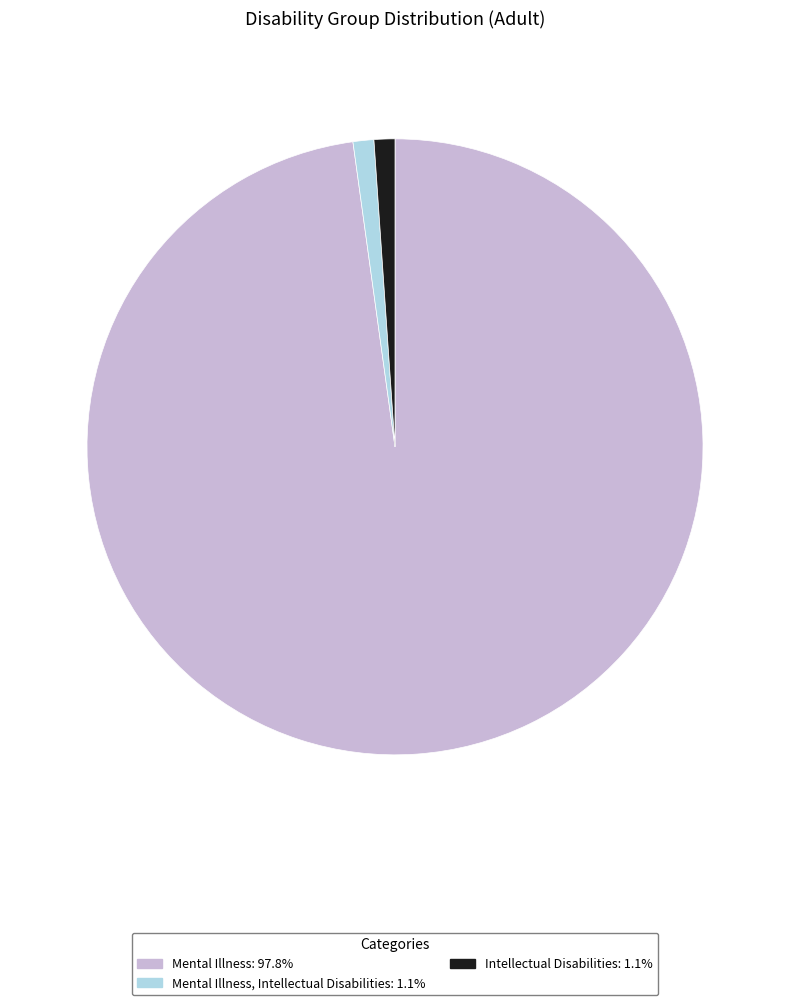

Is there any slice that represents more than half of the pie?

Yes